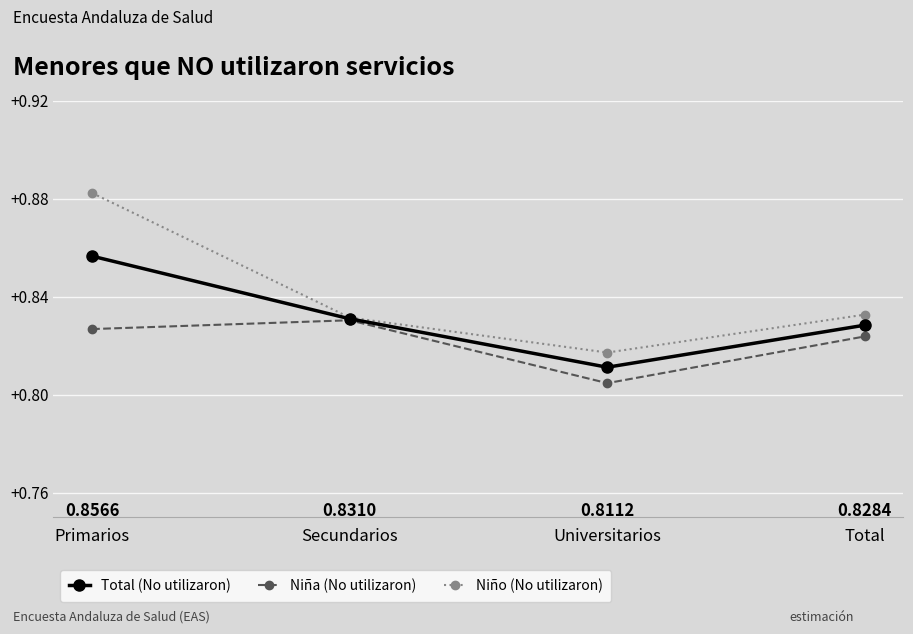

How many interior local valleys does the Niña (No utilizaron) series have?

1